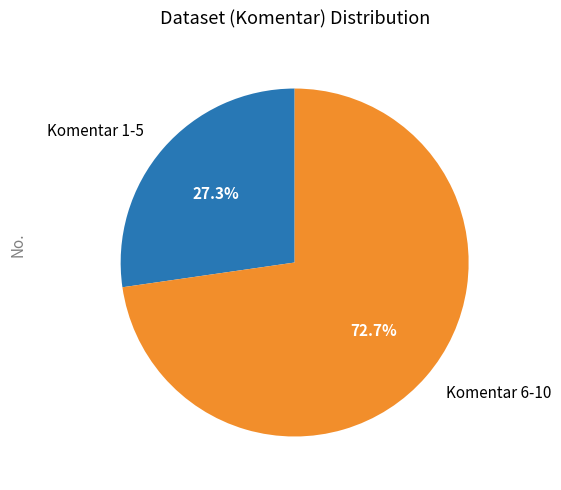

Does Komentar 1-5 represent more than half of the total?

No